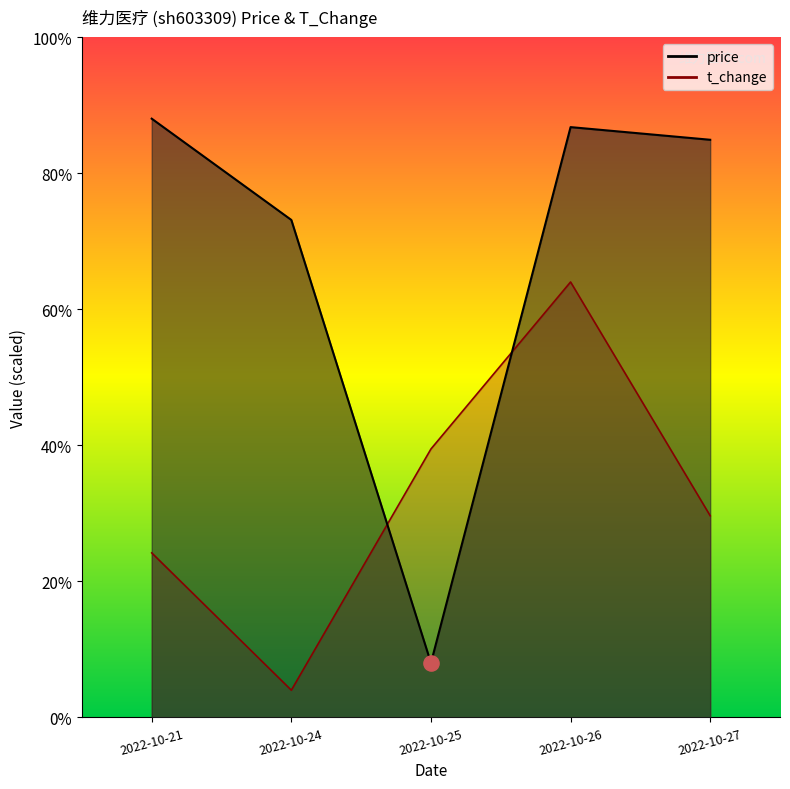

Is the value of price at 2022-10-21 greater than the value of t_change at 2022-10-25?

Yes